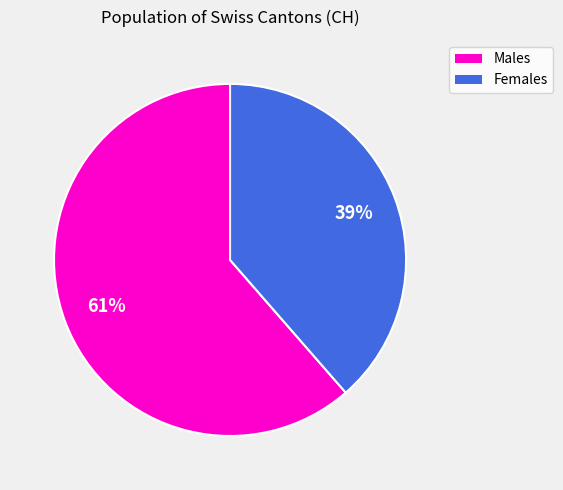

Count the number of slices in the pie.

2